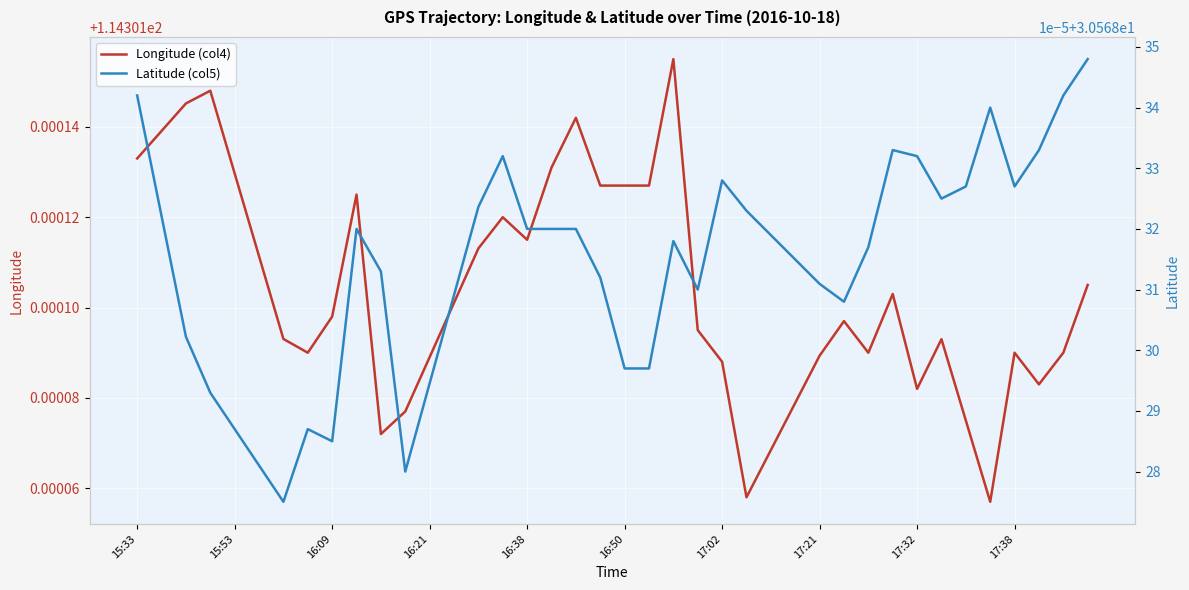

List the series in order of their peak value, highest first.

Longitude (col4), Latitude (col5)